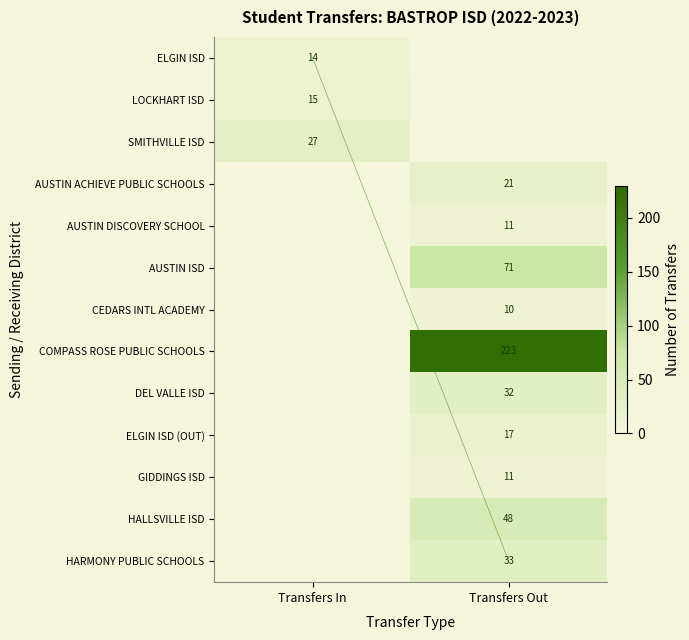

Between Transfers In and Transfers Out, which series saw the biggest shift?

COMPASS ROSE PUBLIC SCHOOLS